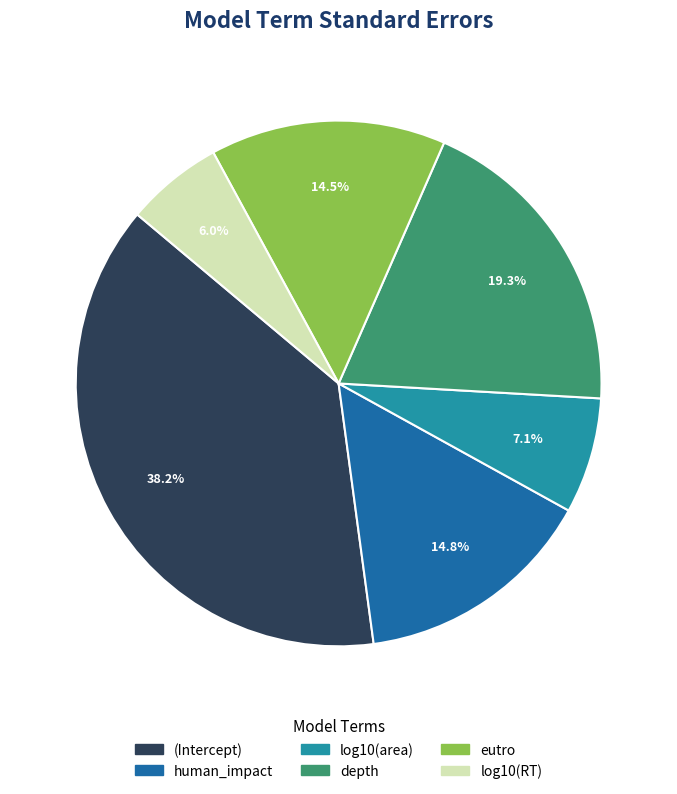

Which slice is the largest?

(Intercept)